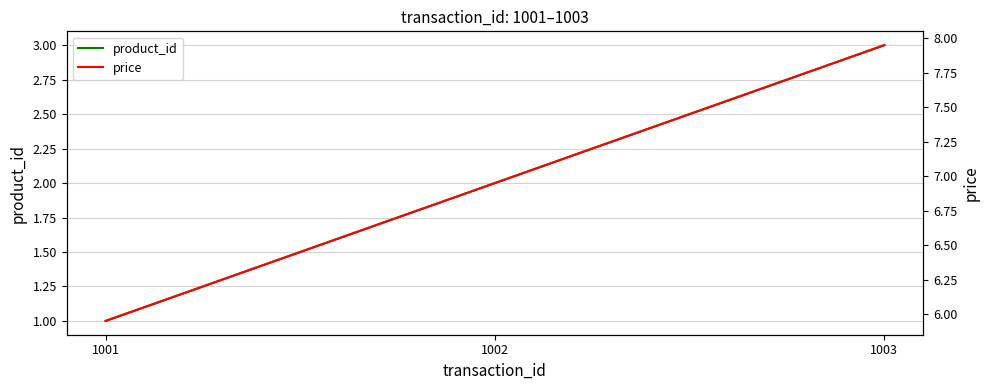

True or false: price has a value of 8.2 at 1001.

False